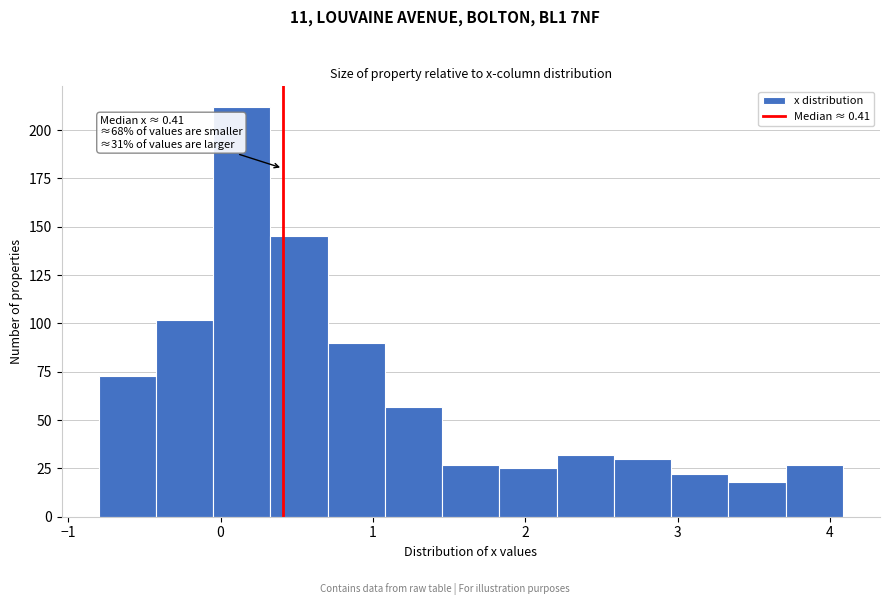

Around what value on the x-axis is the tallest bar? Give the approximate position of its centre, as read against the axis.

0.1